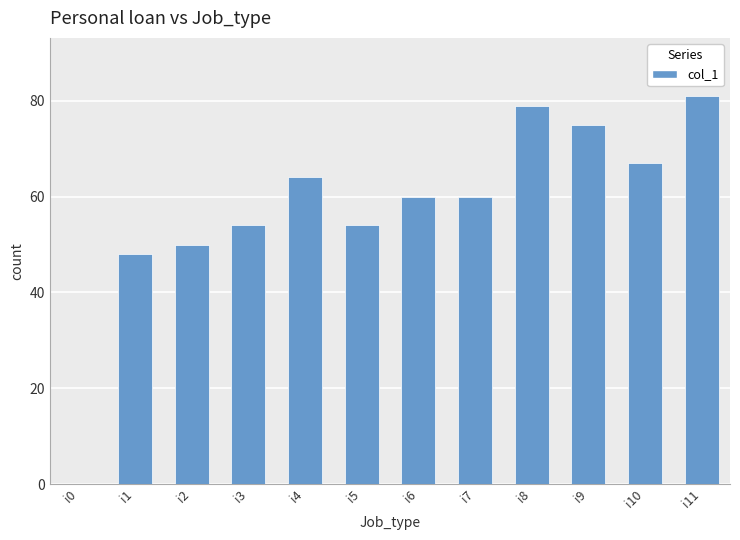

What is the sum of all values?

692